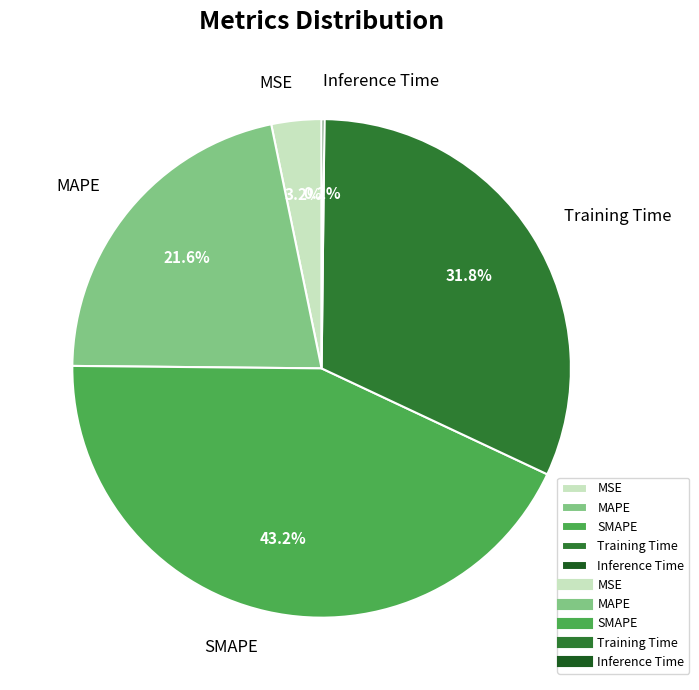

To the nearest percent, what percentage of the pie is MAPE?

22%